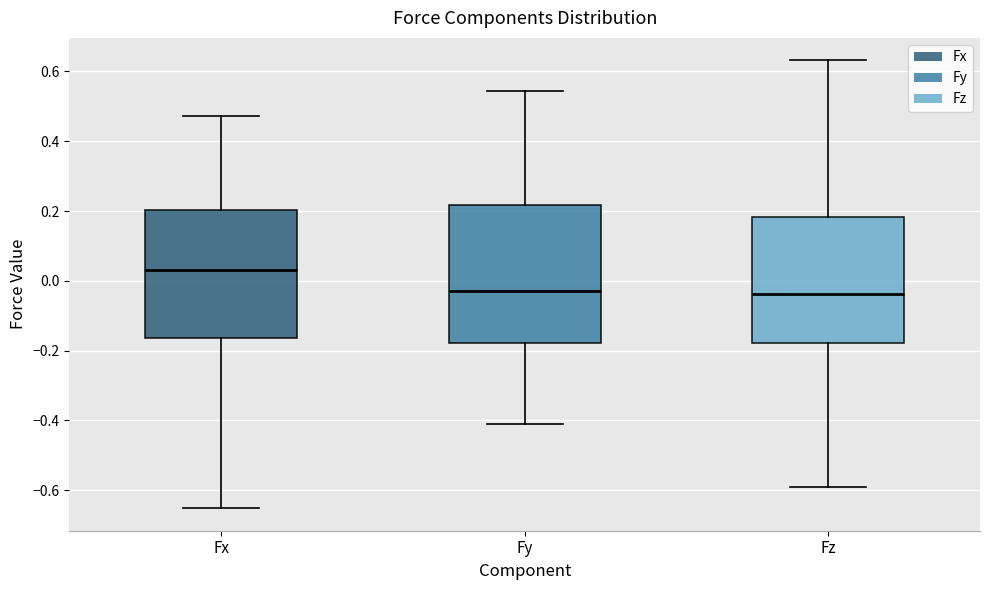

Where is the lower edge of the box for Fx on the y-axis? The values are not printed on the chart, so give them approximately, as read against the axis.

-0.16